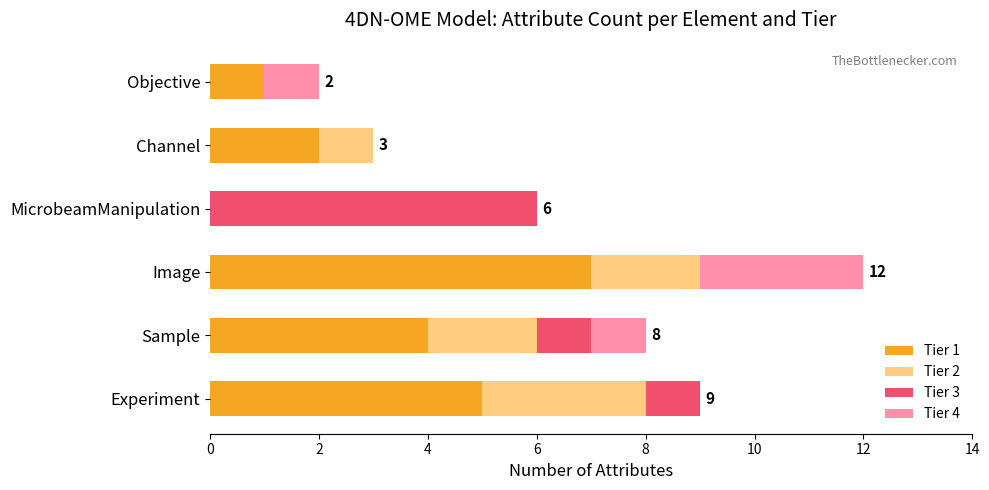

Is it true that Tier 1 equals 5 at Experiment?

True